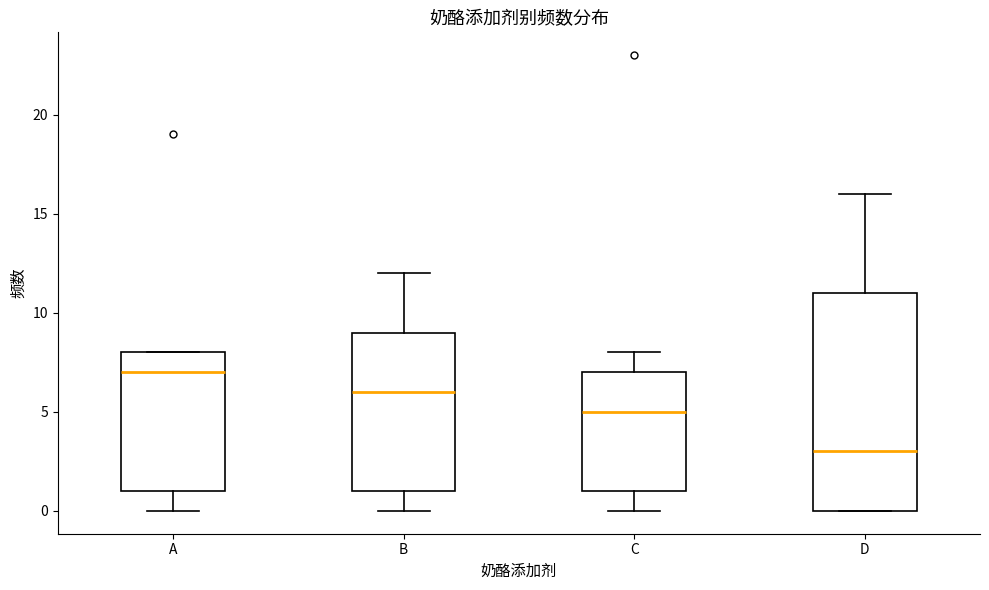

Which box is the tallest, from its lower edge to its upper edge?

D